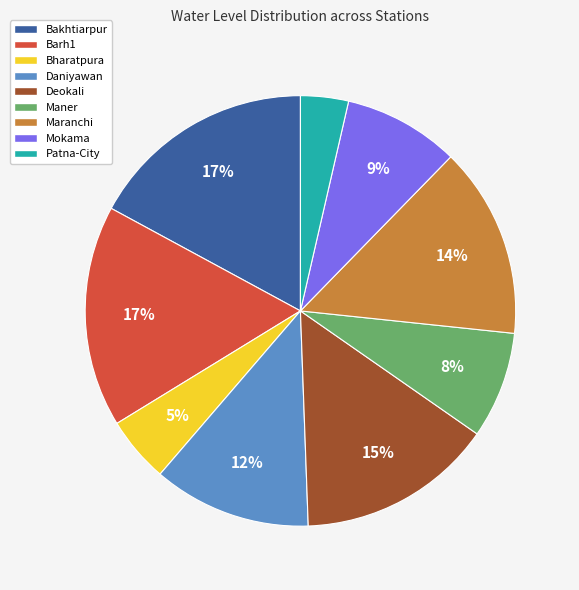

Is the sum of Mokama and Bakhtiarpur greater than half?

No